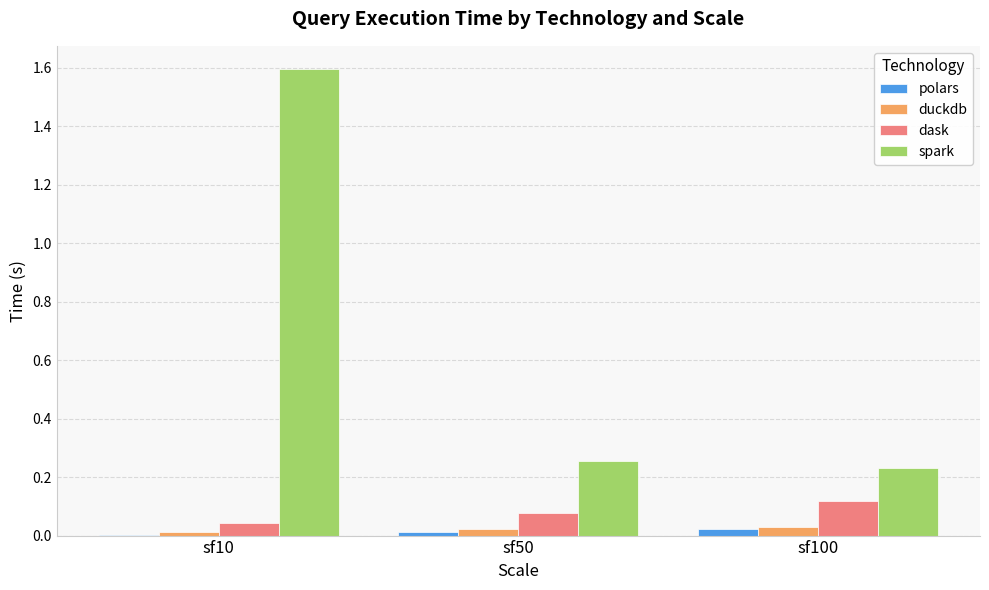

The dask series shows 0.0 at sf50. True or false?

False